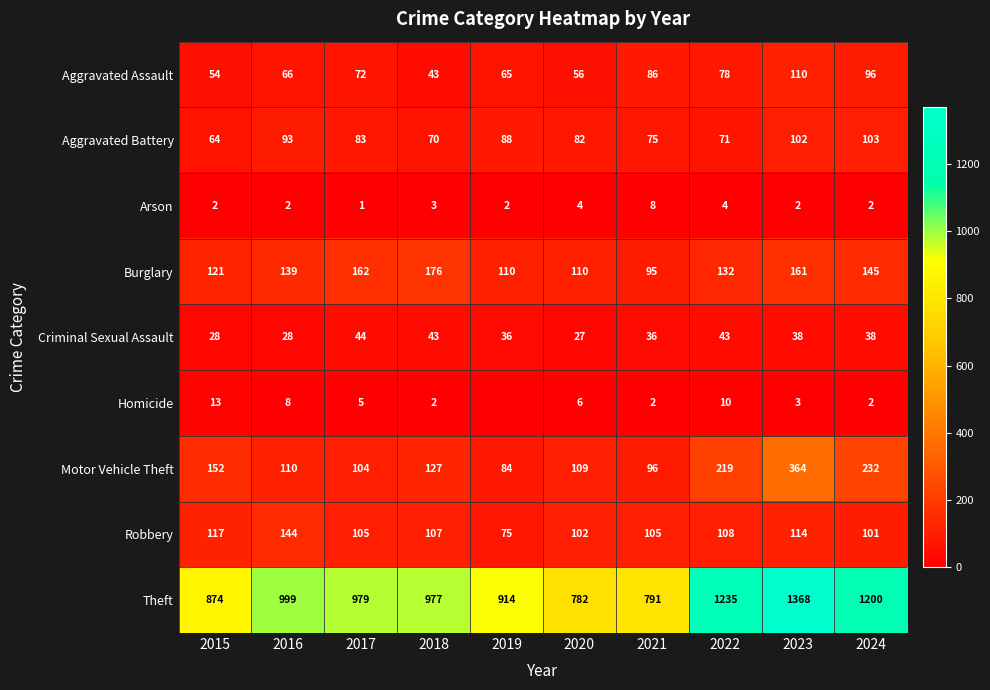

What is the total value across all series at 2018?

1548